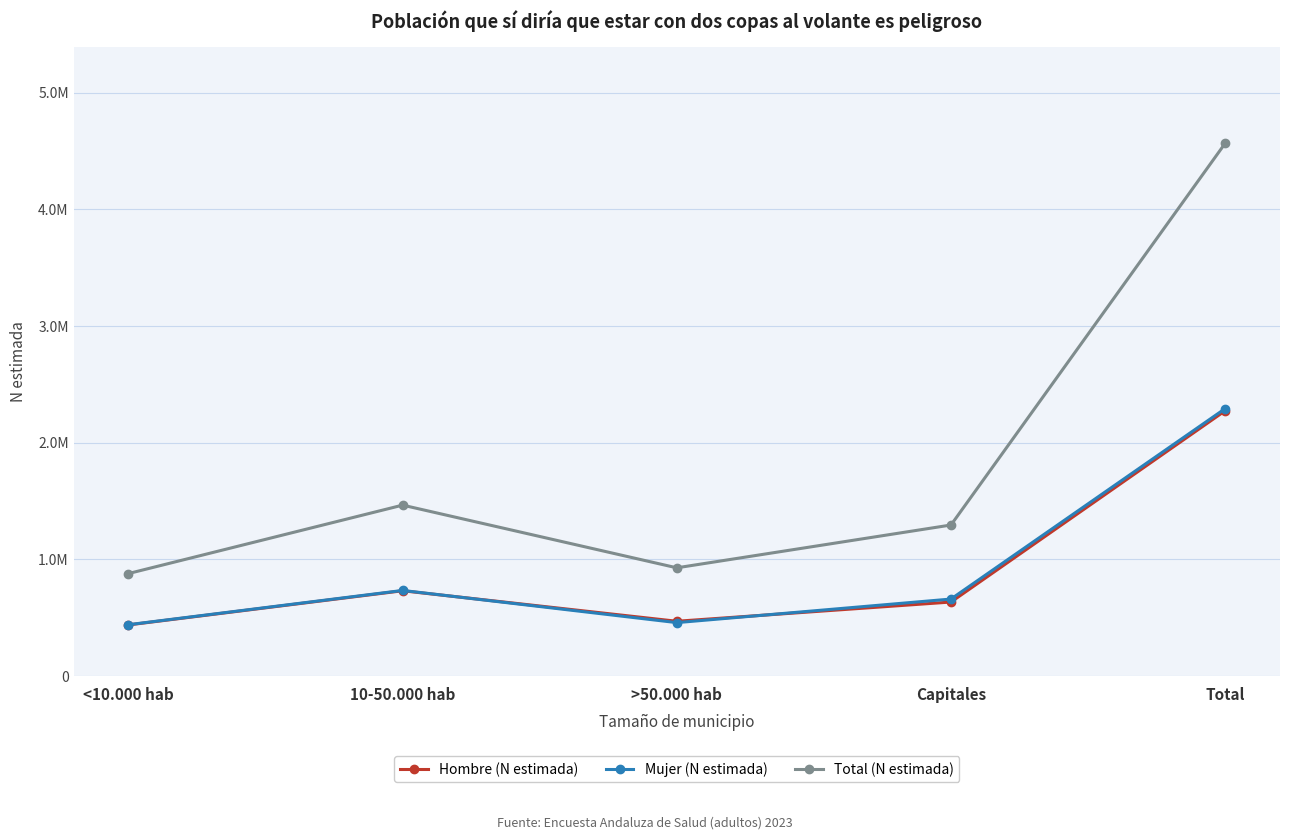

Where is the first local minimum for Mujer (N estimada)?

>50.000 hab